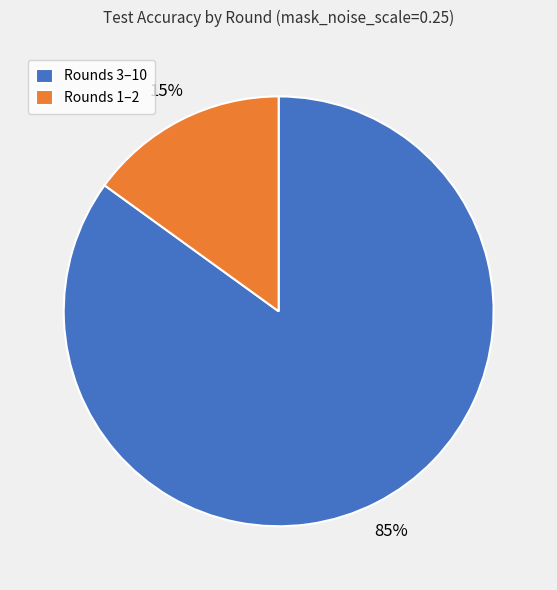

What percentage is the Rounds 1–2 slice, to the nearest percent?

15%